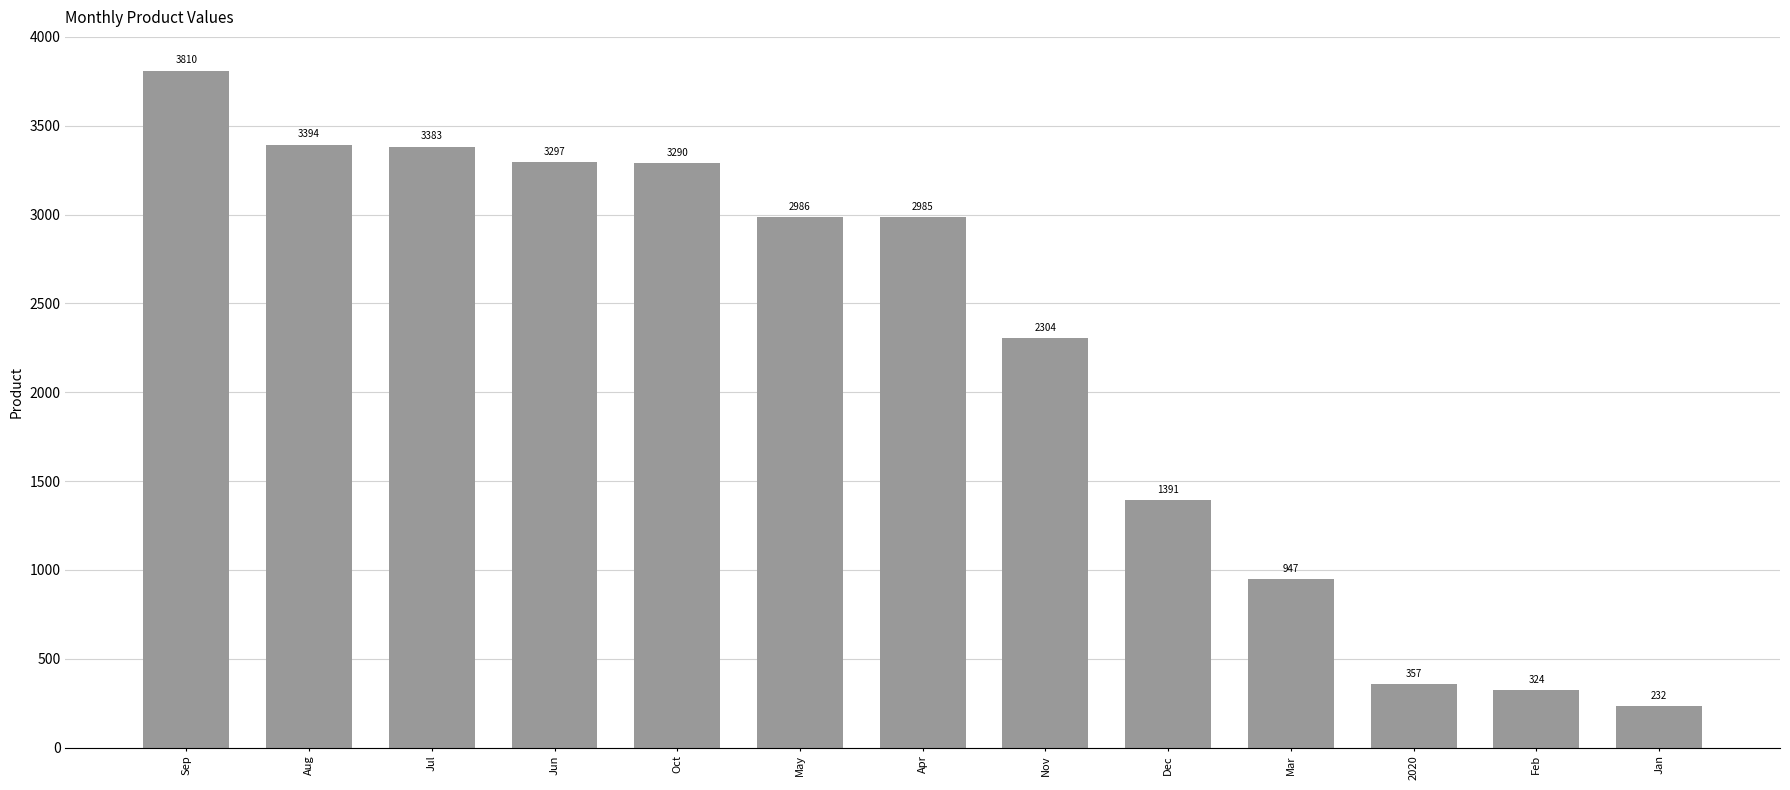

What is the sum of all values?

28700